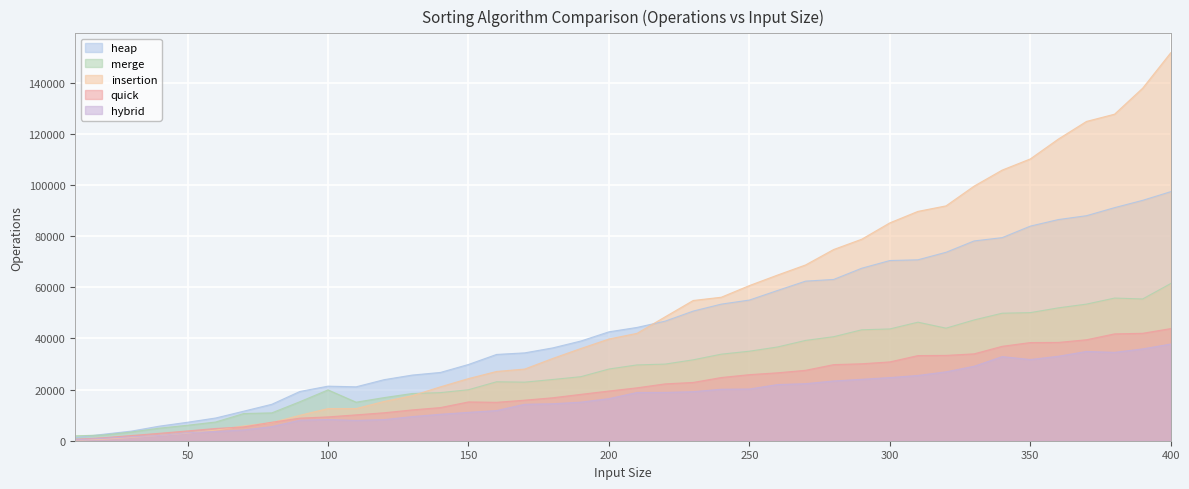

In insertion, how many points are lower than both neighbors (excluding endpoints)?

1